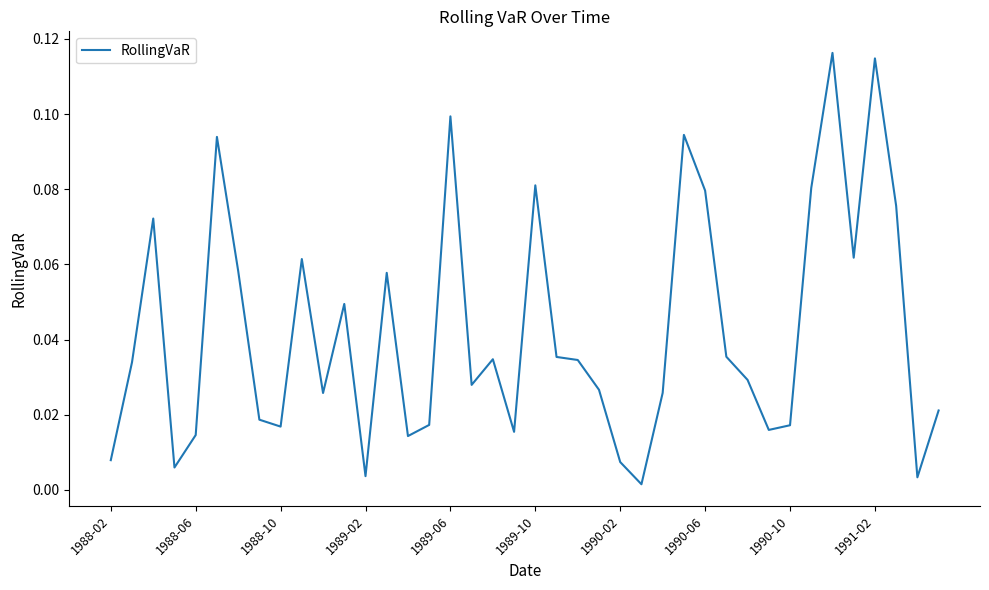

Is it true that the value at 1989-06 is 0.0?

False